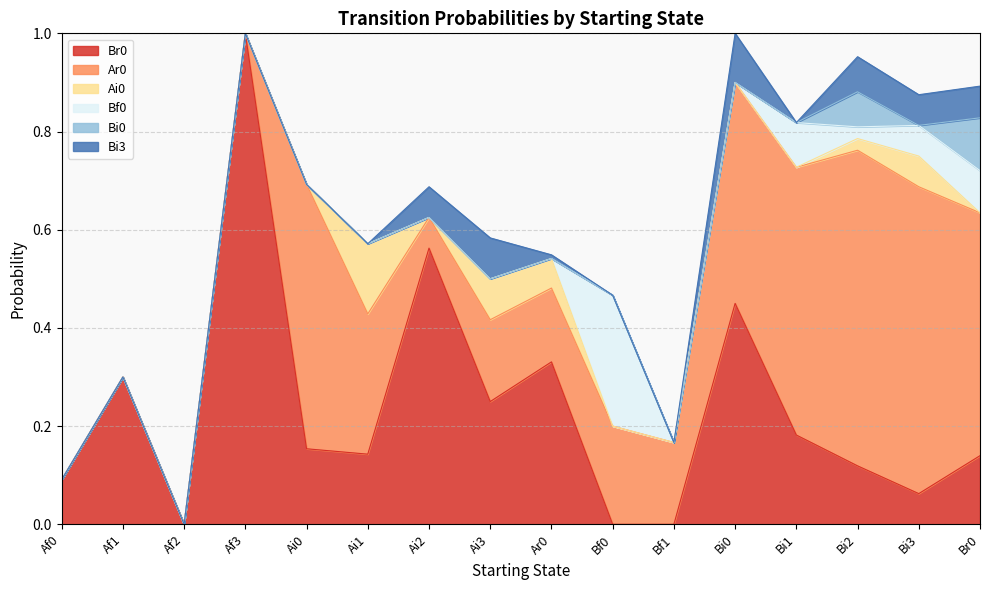

Which has a higher value, Af1 or Bi2?

Af1